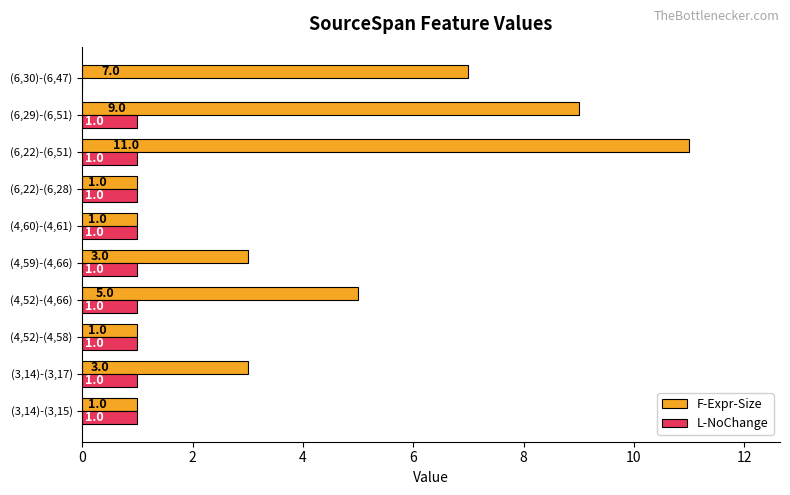

True or false: F-Expr-Size has a value of 3 at (4,59)-(4,66).

True